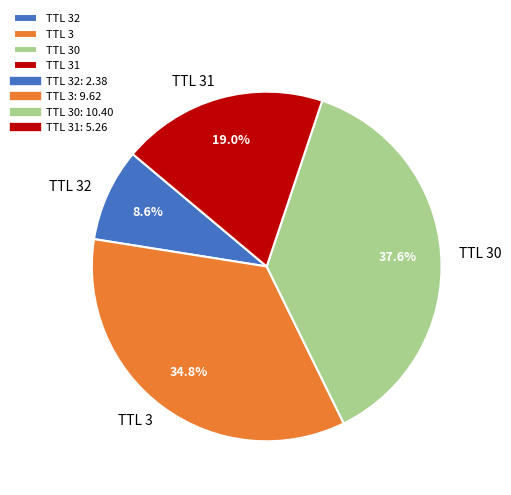

What is the ratio of the value at TTL 32 to the value at TTL 31?

0.5